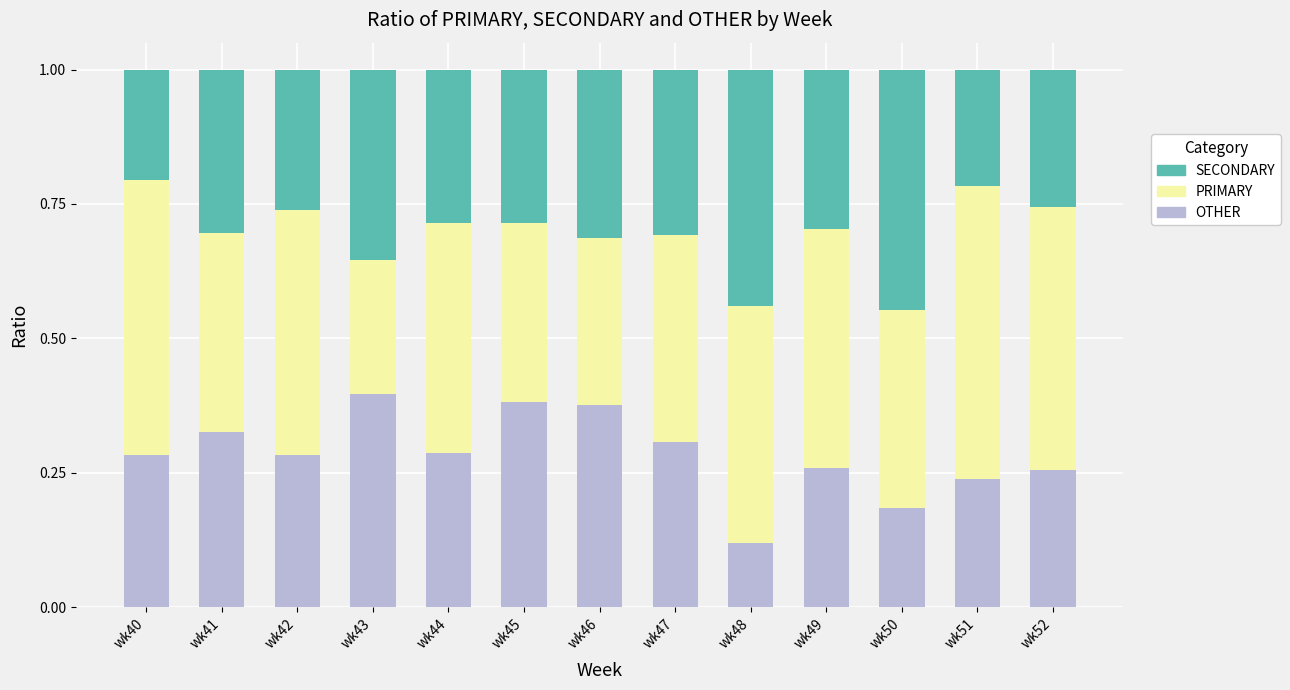

Does the chart contain stacked bars?

Yes